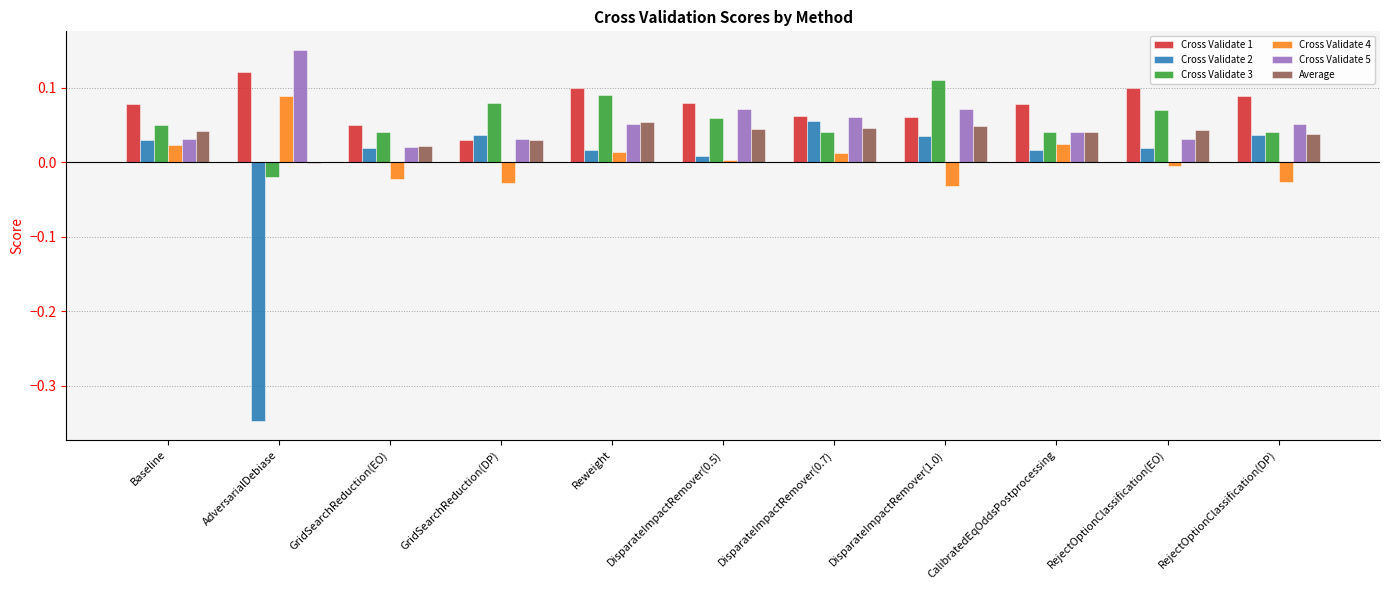

True or false: Cross Validate 3 has a value of 0.1 at RejectOptionClassification(DP).

False